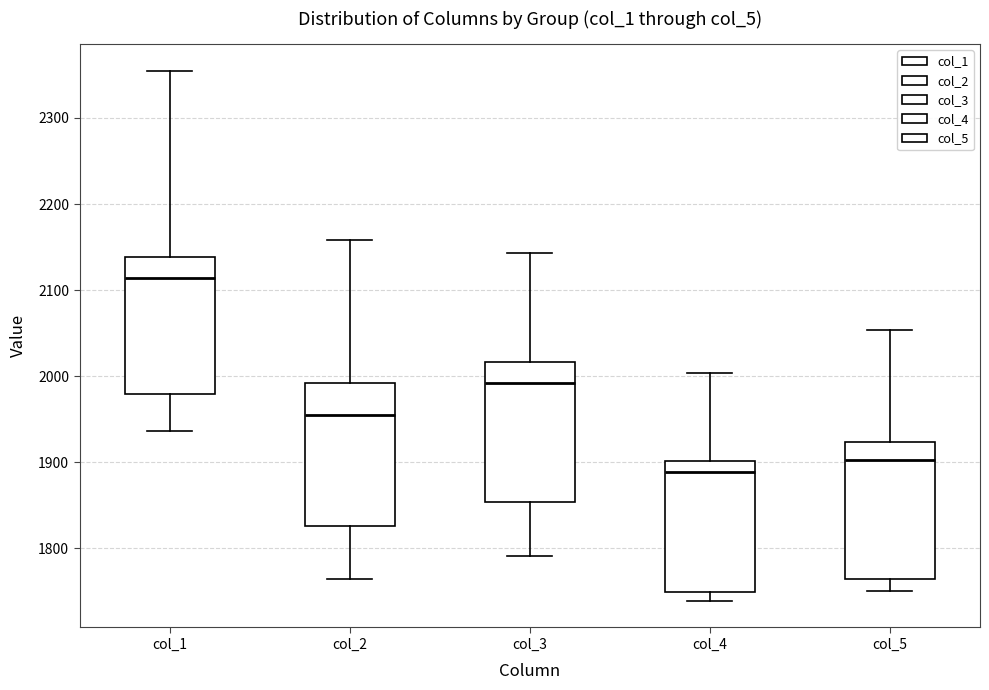

Reading left to right, transcribe this box plot: for each box, give where its median line is, the range the box spans, and where its two whiskers end, as read against the y-axis. The values are not printed on the chart, so give them approximately, as read against the axis.

col_1: median 2110, box 1980 to 2140, whiskers 1940 to 2360
col_2: median 1960, box 1830 to 1990, whiskers 1770 to 2160
col_3: median 1990, box 1850 to 2020, whiskers 1790 to 2140
col_4: median 1890, box 1750 to 1900, whiskers 1740 to 2000
col_5: median 1900, box 1770 to 1920, whiskers 1750 to 2050